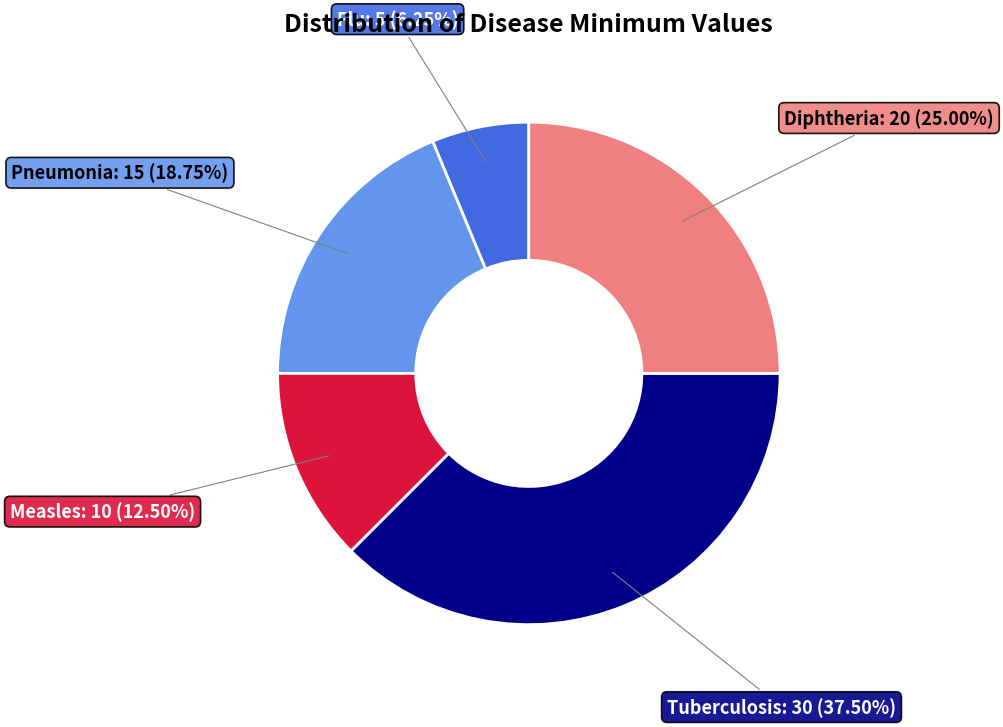

Is there any slice that represents more than half of the pie?

No